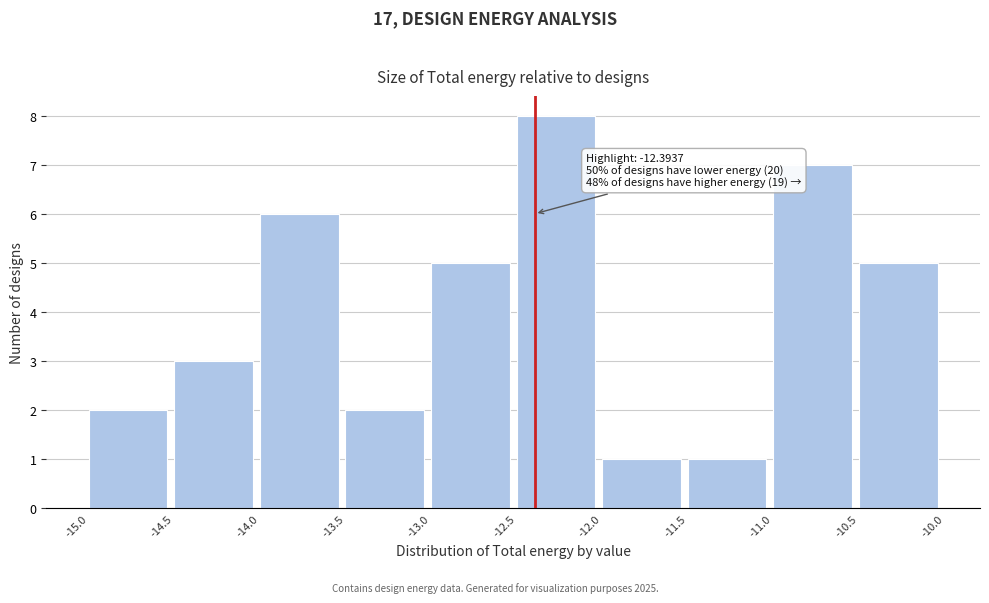

Over which range of the x-axis is the bar tallest?

-12.5 to -12.0